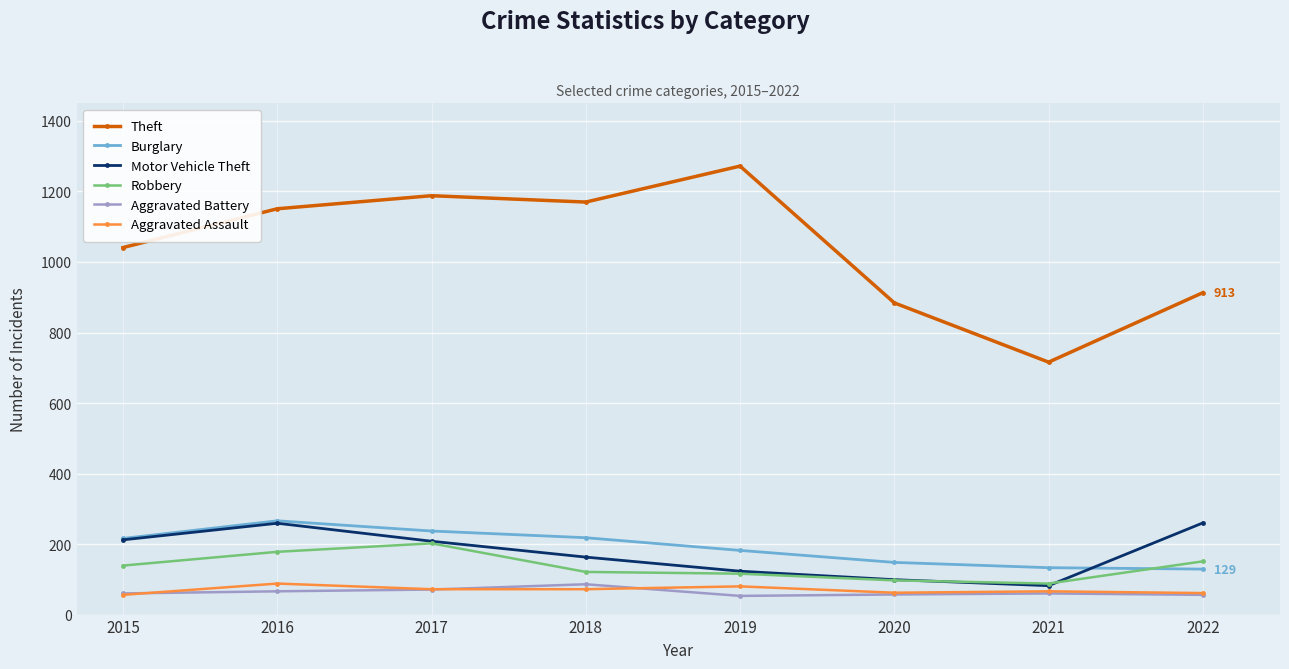

How many interior local peaks does the Motor Vehicle Theft series have?

1